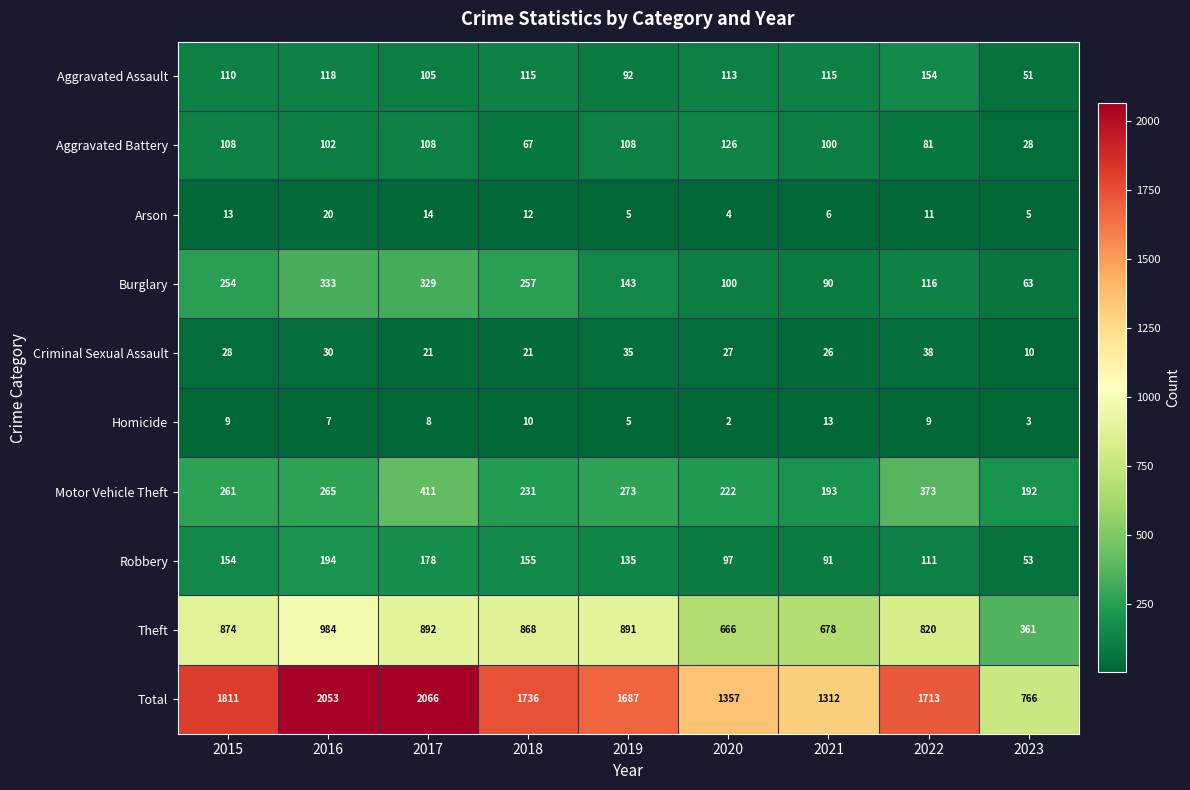

What is the difference between the Arson values at 2020 and 2017?

10